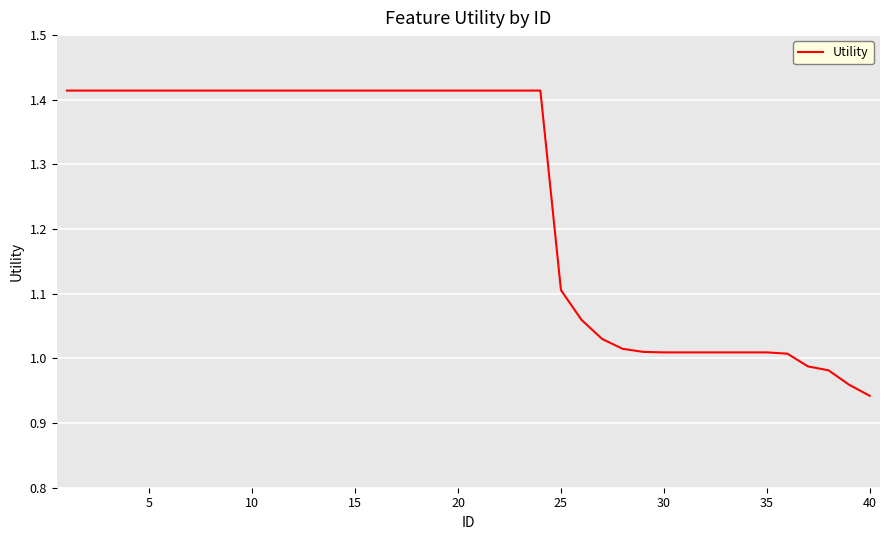

What is the difference between the maximum and minimum values?

0.5